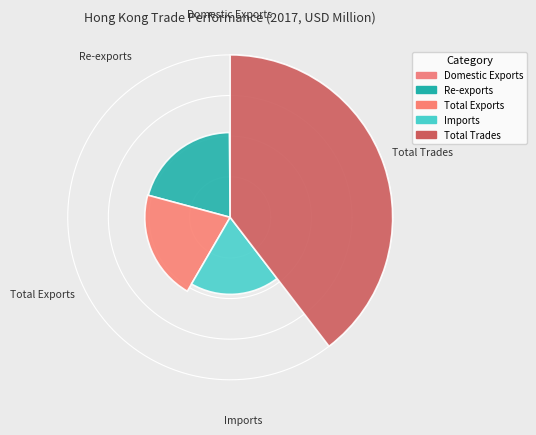

Which category has the smallest portion of the pie?

Domestic Exports